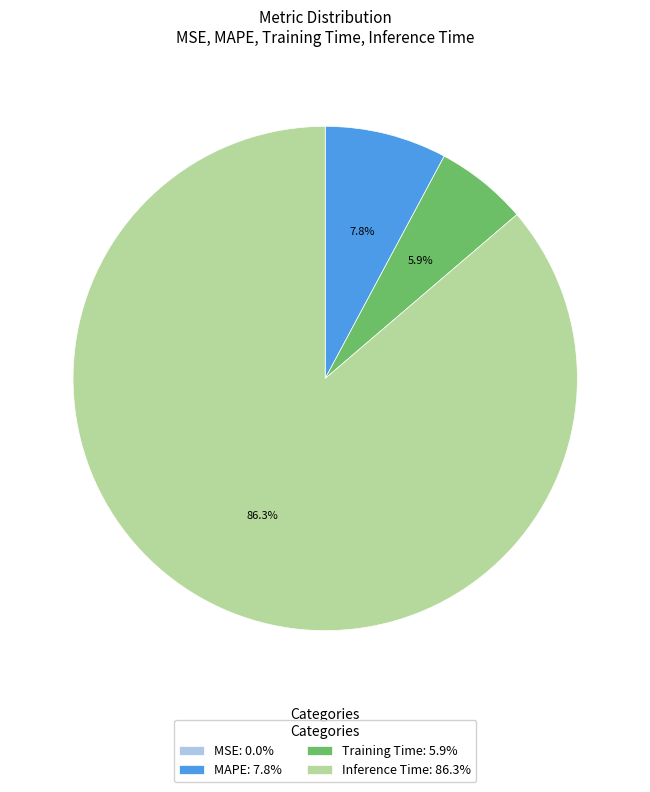

Between MAPE: 7.8% and Training Time: 5.9%, which is larger?

MAPE: 7.8%